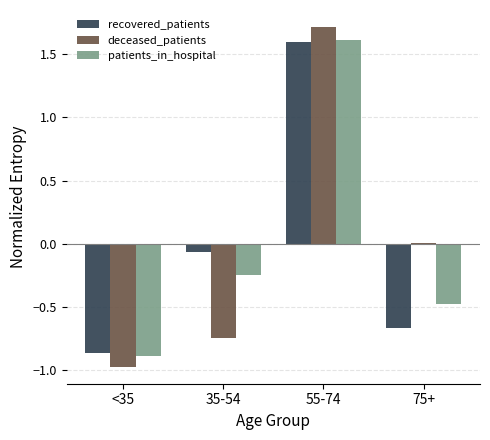

Where is recovered_patients nearest to the value 0?

35-54